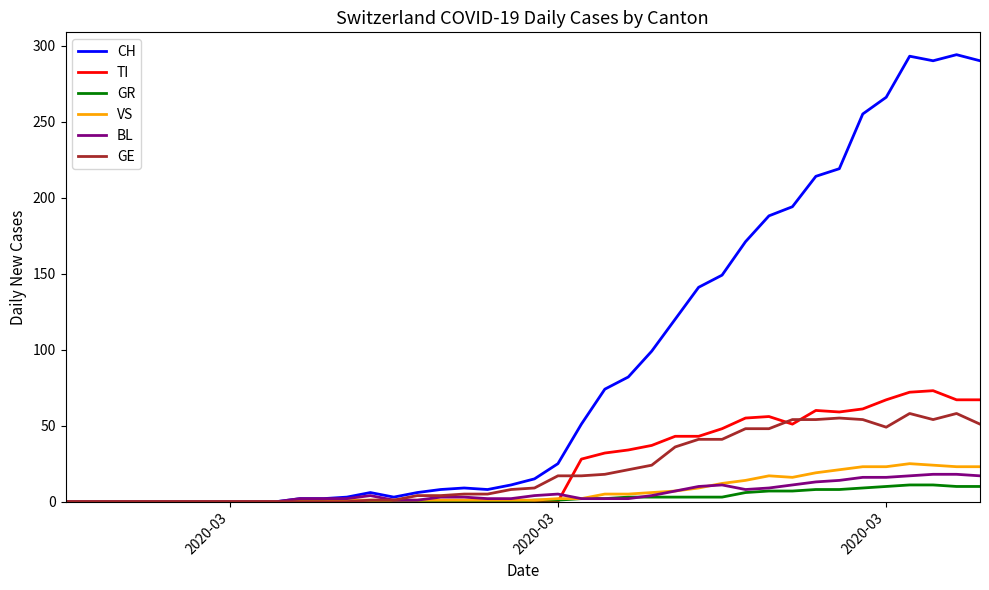

List the series in order of their peak value, lowest first.

GR, BL, VS, GE, TI, CH